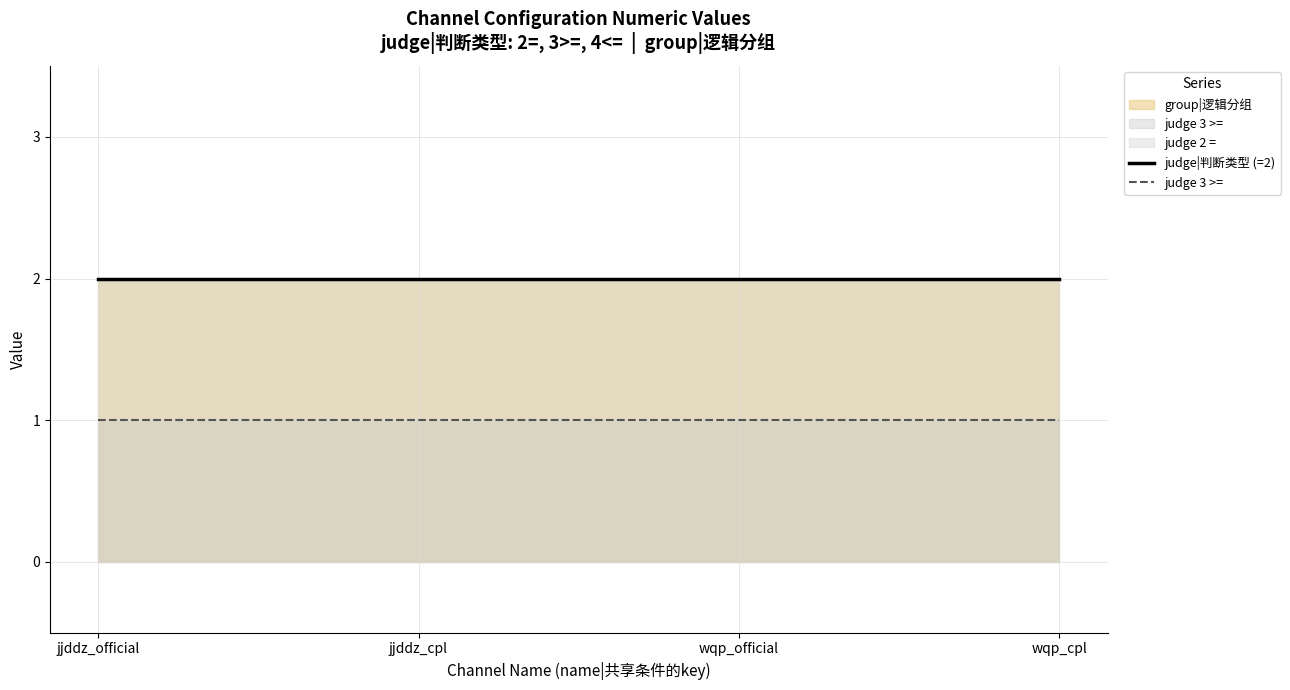

What is the total value across all series at jjddz_cpl?

3